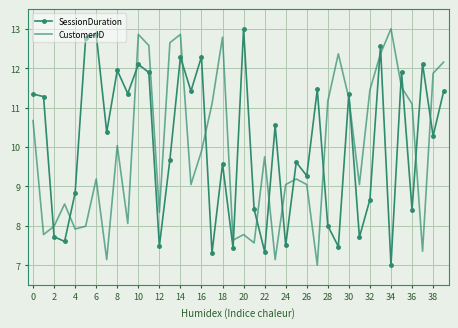

List the series in order of their overall mean, lowest first.

CustomerID, SessionDuration